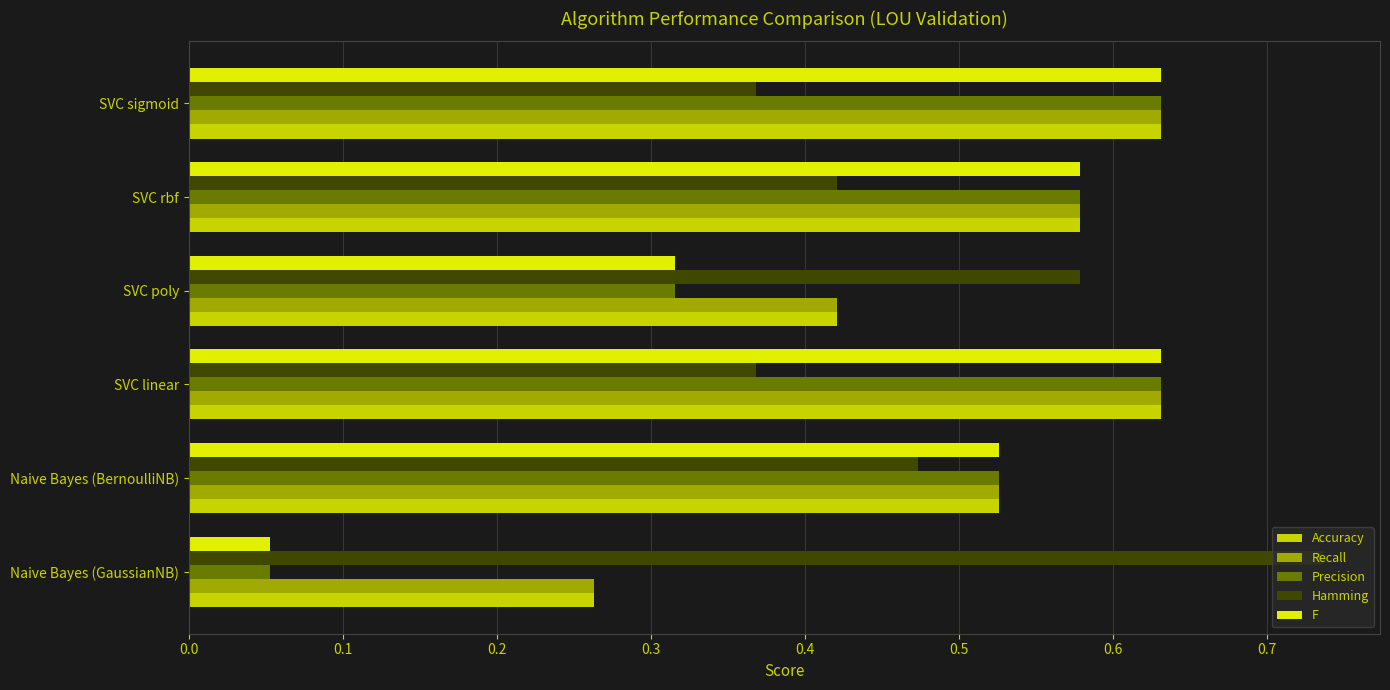

How many series are shown in this chart?

5